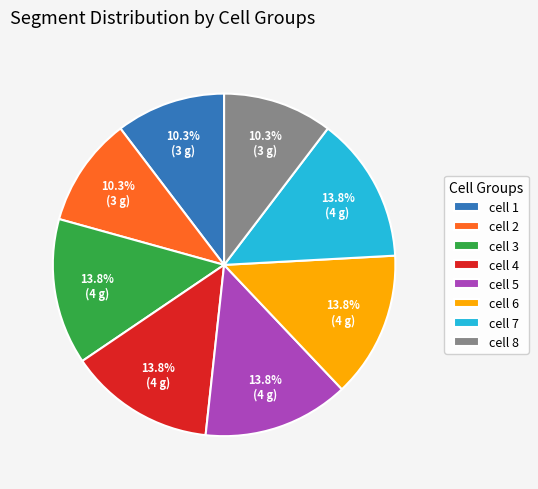

What percentage is the cell 8 slice, to the nearest percent?

10%